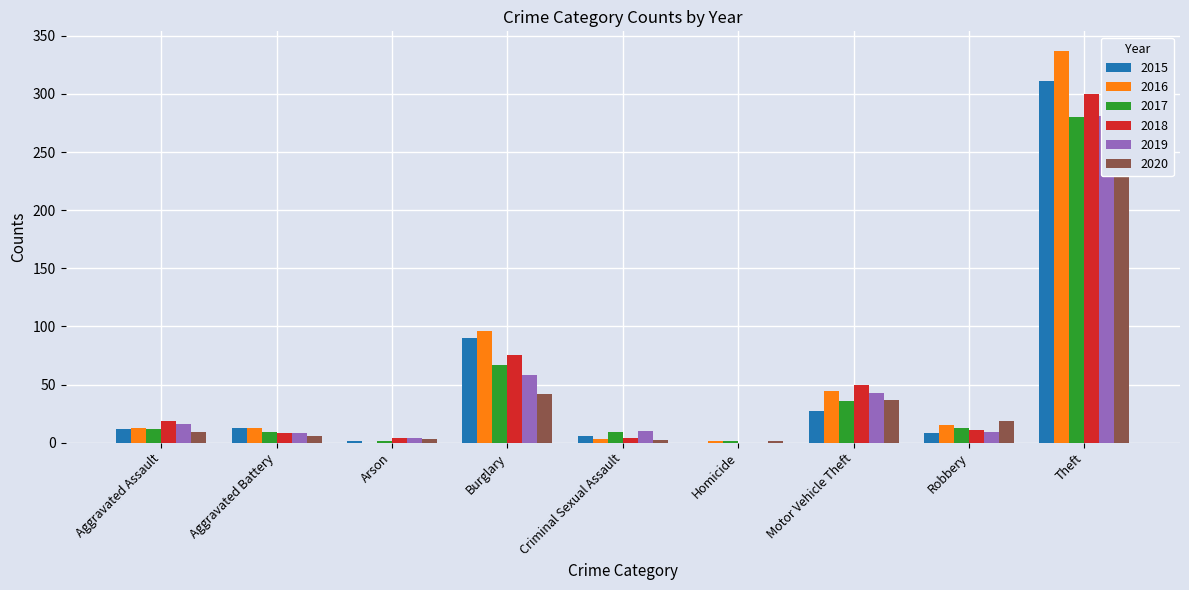

How many groups of bars are there?

9